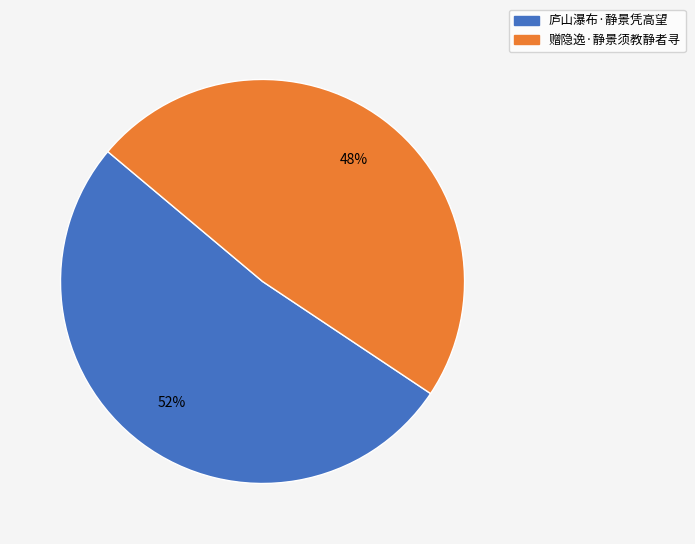

Is there any slice that represents more than half of the pie?

Yes